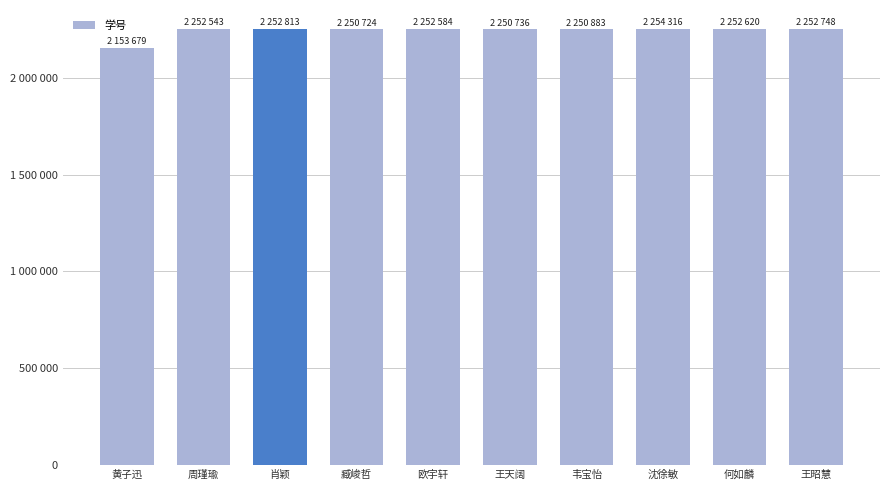

True or false: the data shows 2250724 at 臧峻哲.

True